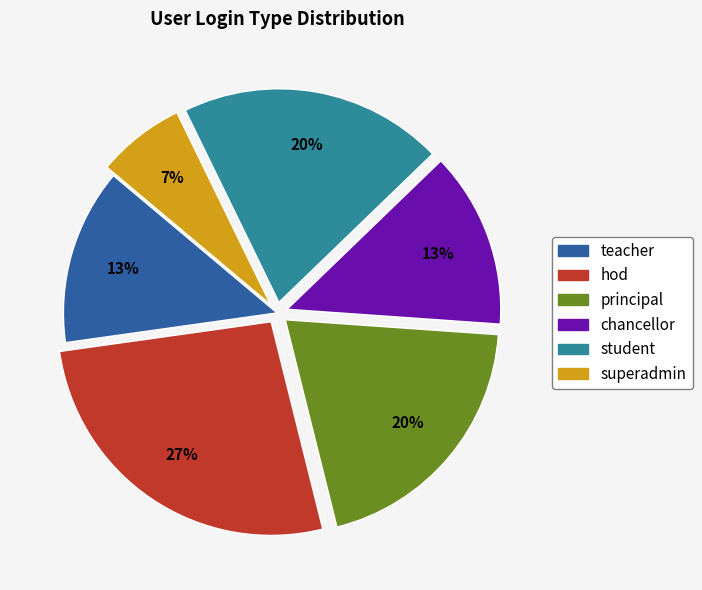

What is the smallest slice in the pie chart?

superadmin